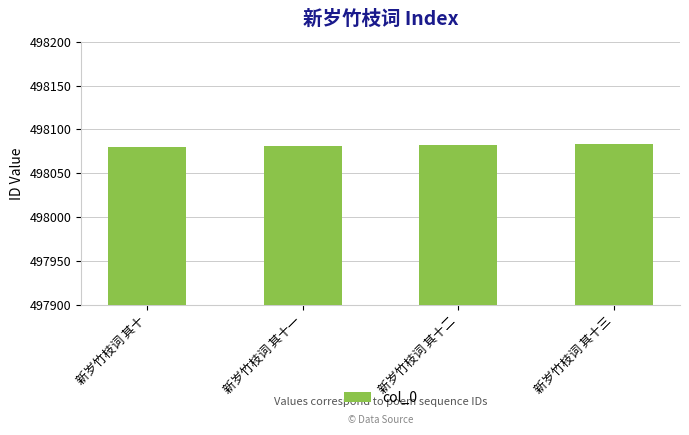

What is the change in value from 新岁竹枝词 其十 to 新岁竹枝词 其十二?

+2